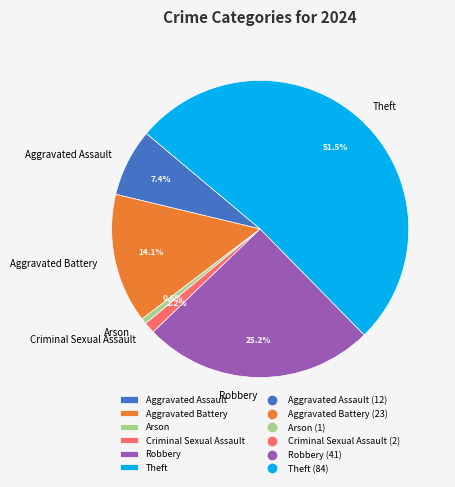

To the nearest percent, what portion does Arson represent?

1%